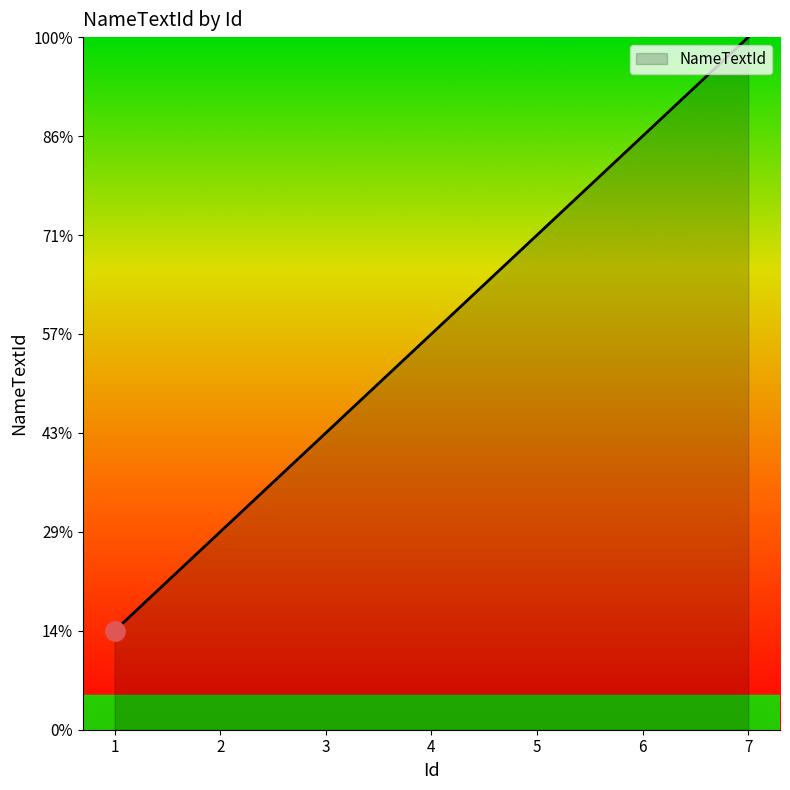

What is the difference between the second highest and minimum values?

5